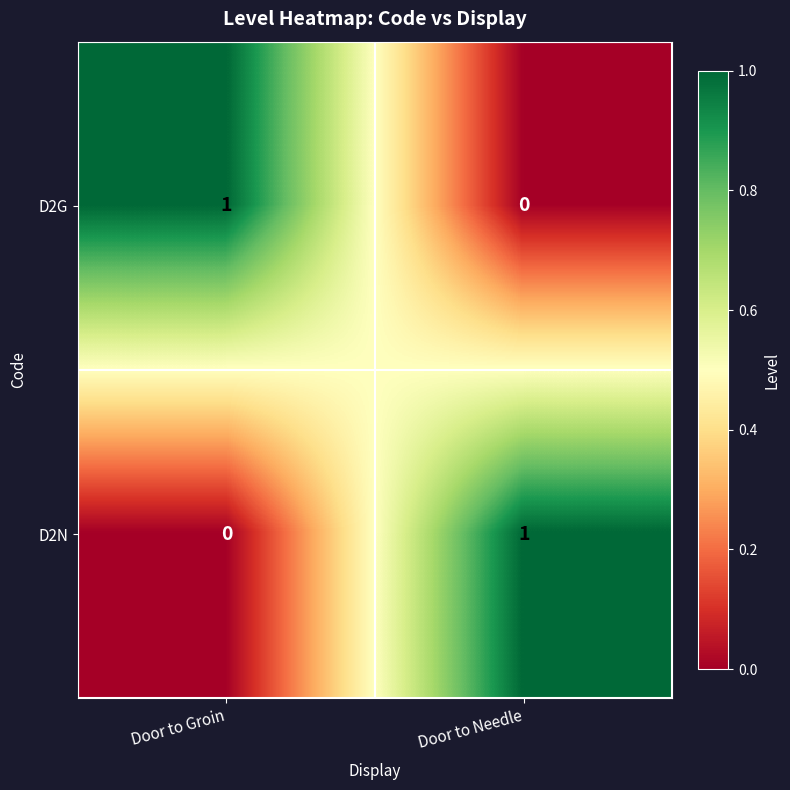

At how many categories does at least one series exceed 0?

2